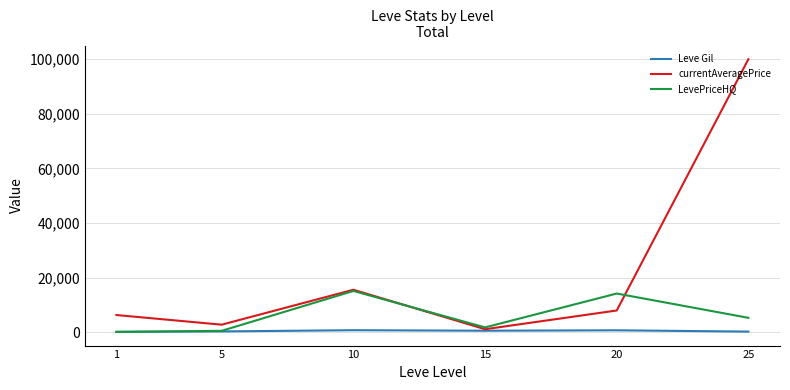

What is the difference between the highest and lowest values at 5?

2471.0